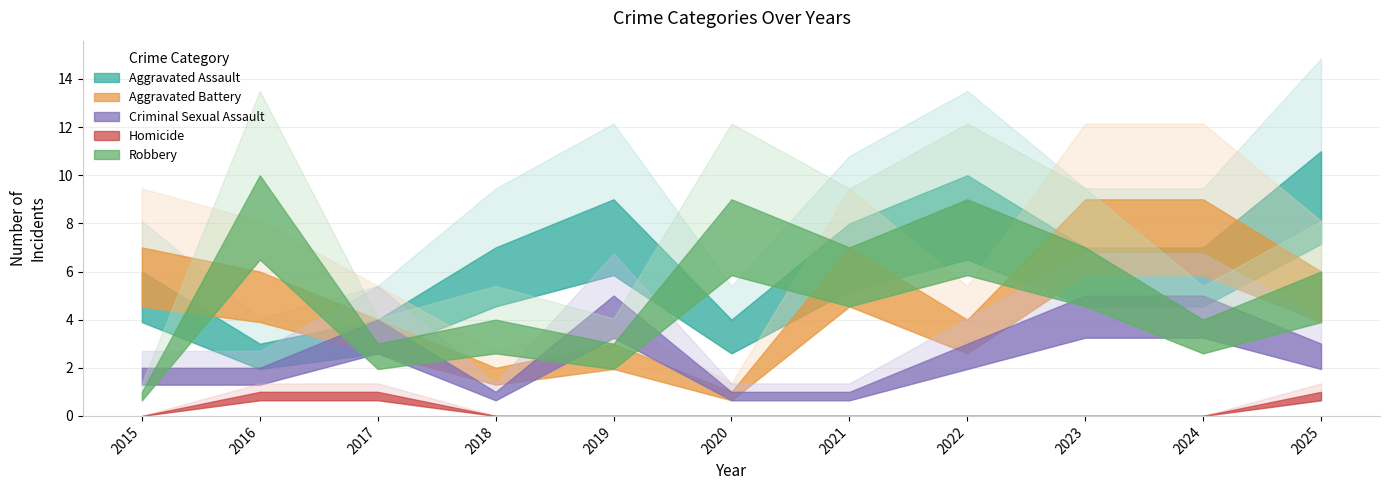

Which category has the lowest value in the Robbery series?

2015